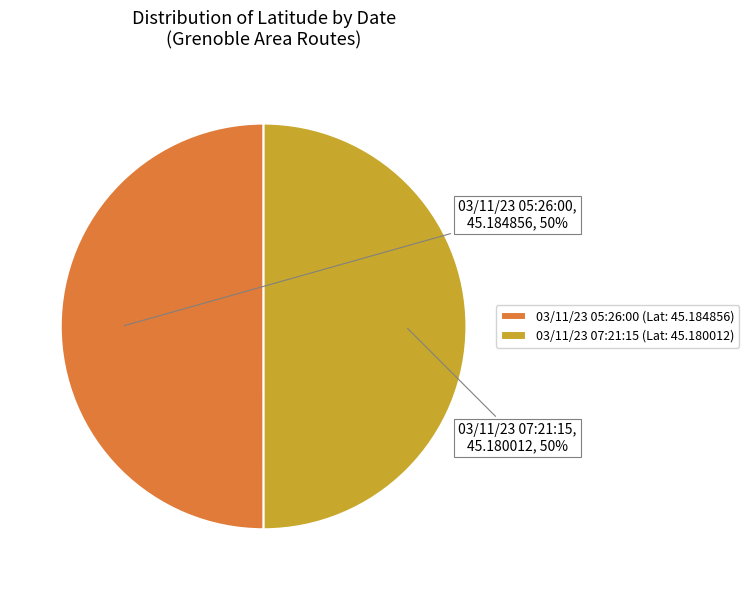

True or false: 03/11/23 05:26:00 accounts for 41% of the total.

False